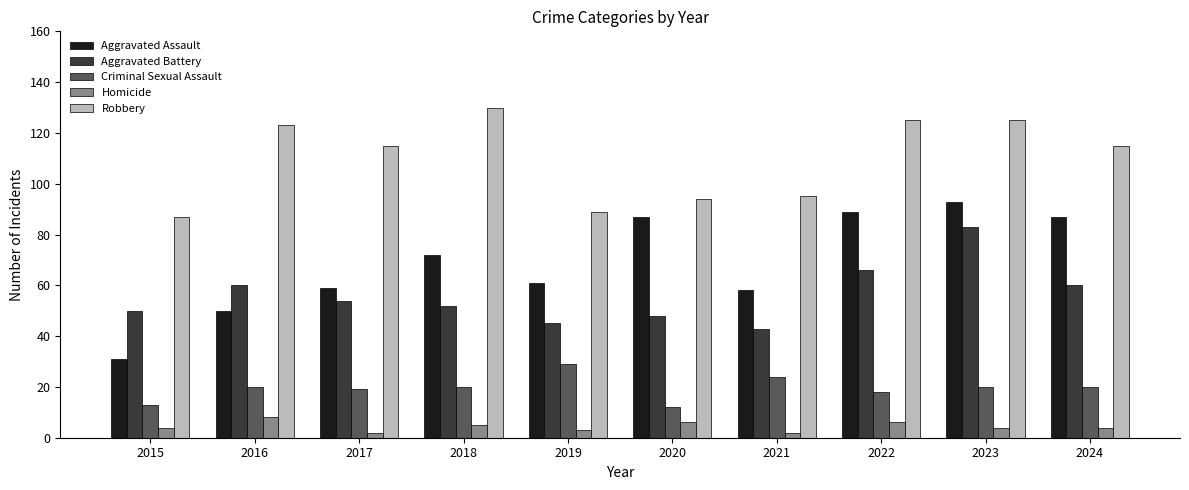

The Homicide series shows 8 at 2016. True or false?

True